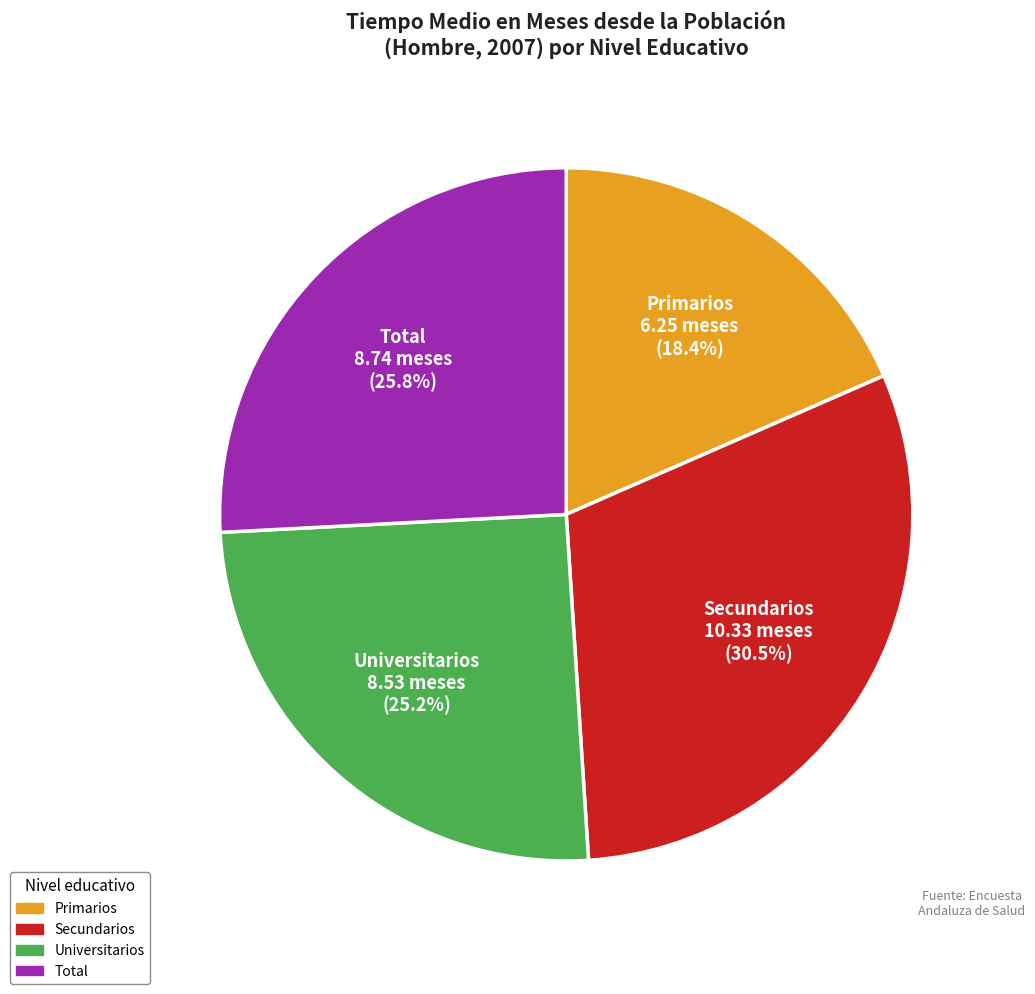

How many segments does this pie chart have?

4